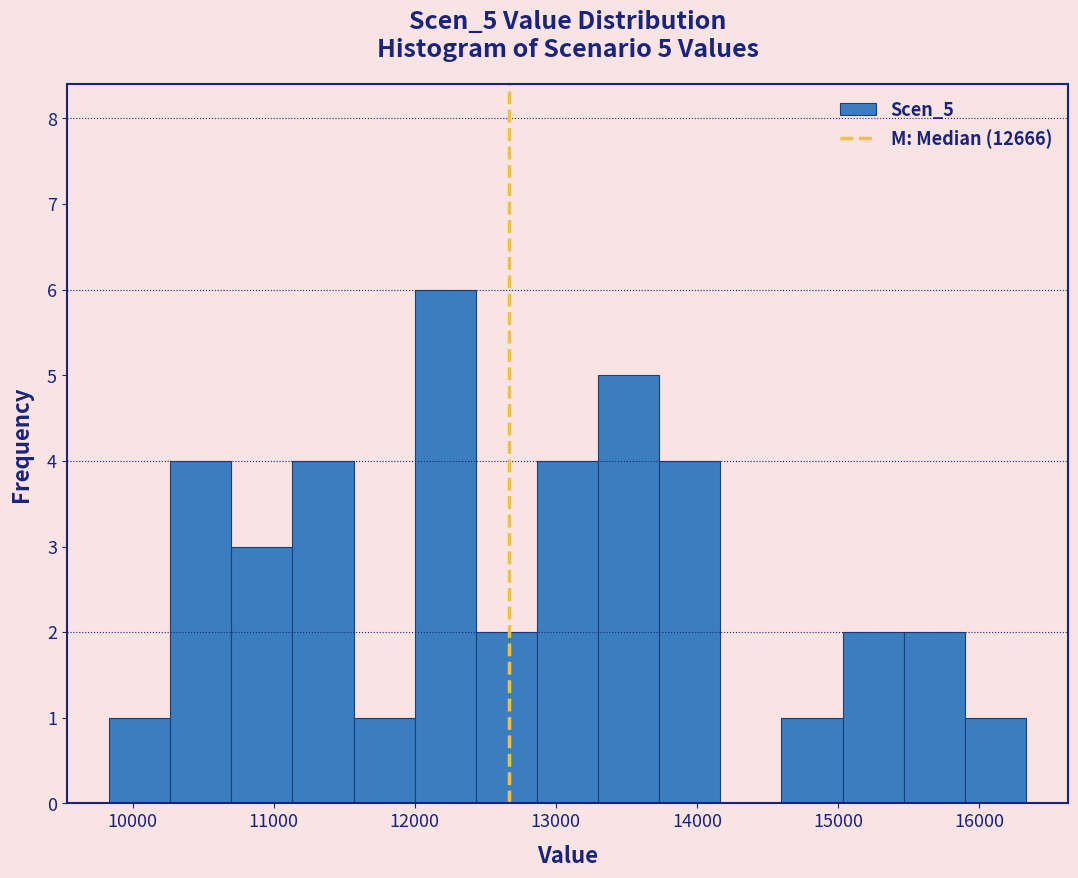

Over which range of the x-axis is the bar tallest?

12000 to 12400